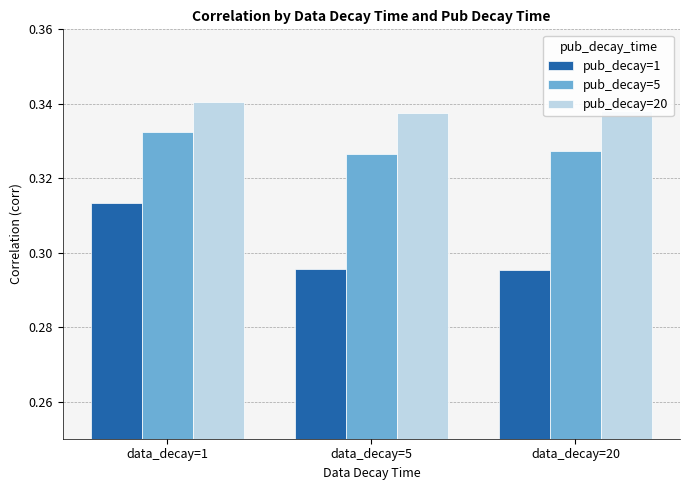

Is it true that pub_decay=1 equals 0.5 at data_decay=20?

False